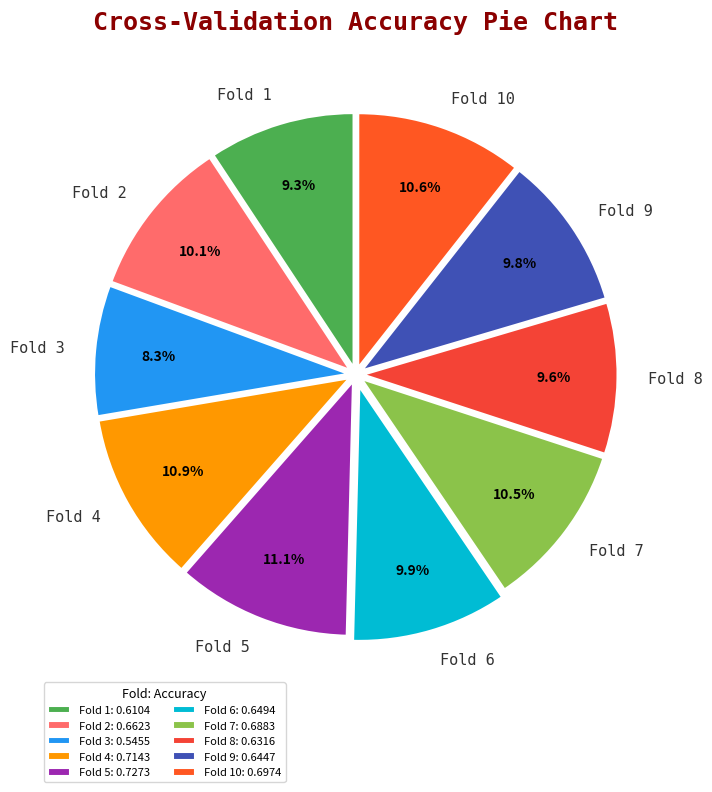

To the nearest percent, what percentage of the pie is Fold 2?

10%